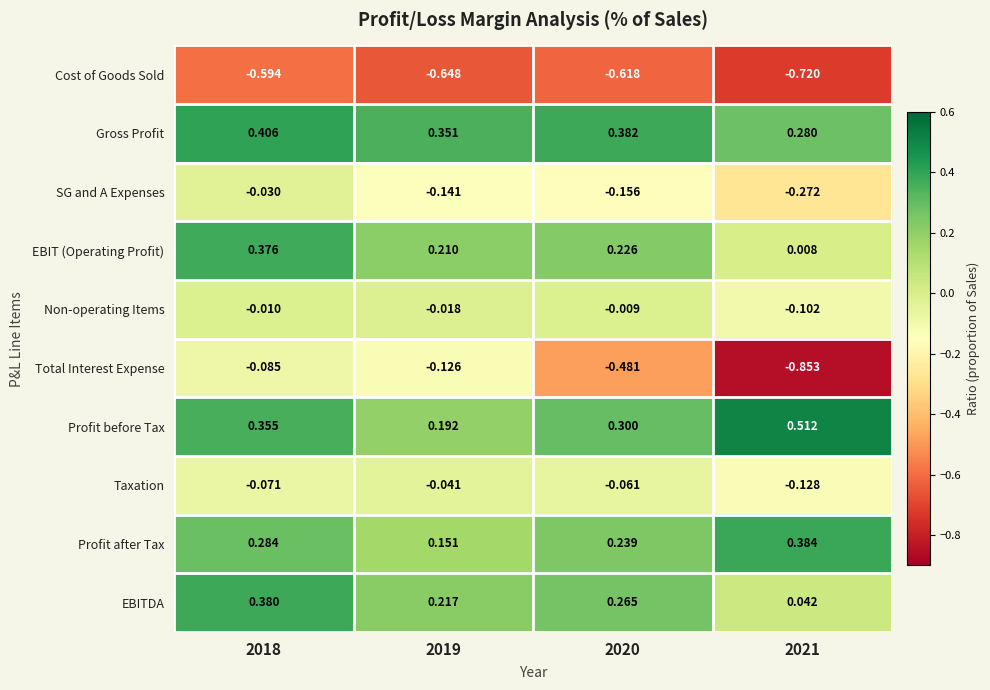

Rank the series by their maximum value, from highest to lowest.

Profit before Tax, Gross Profit, Profit after Tax, EBITDA, EBIT (Operating Profit), Non-operating Items, SG and A Expenses, Taxation, Total Interest Expense, Cost of Goods Sold